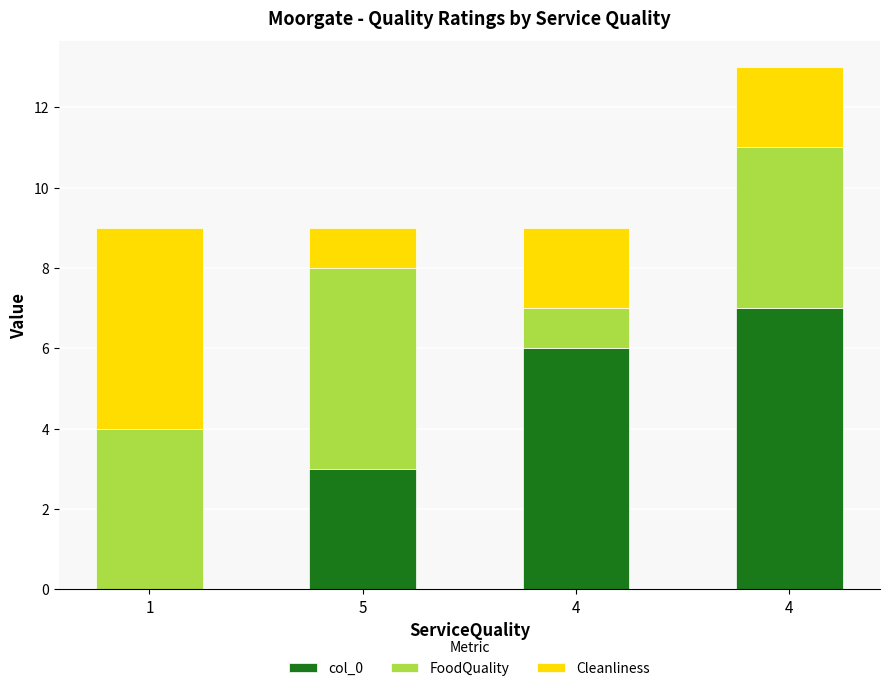

What is the label of the 2nd bar from the left?

5